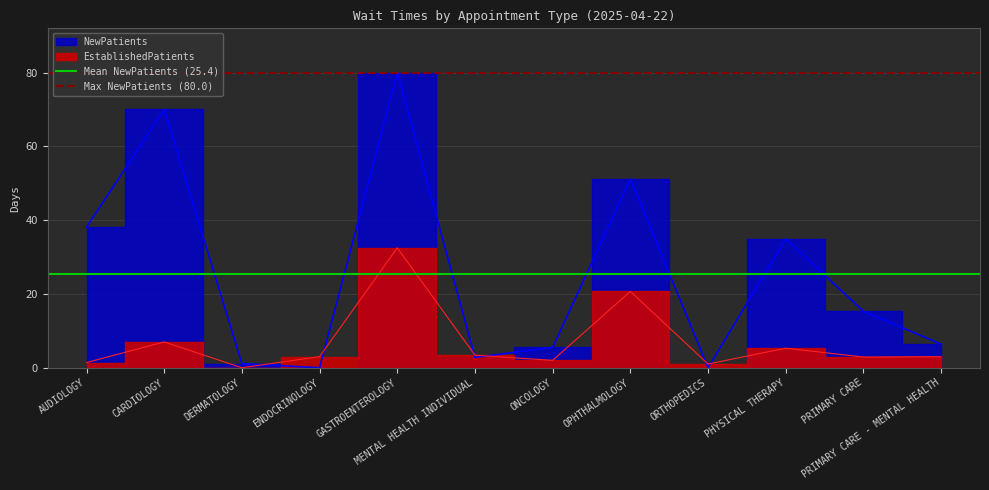

Count the number of data series in this chart.

2